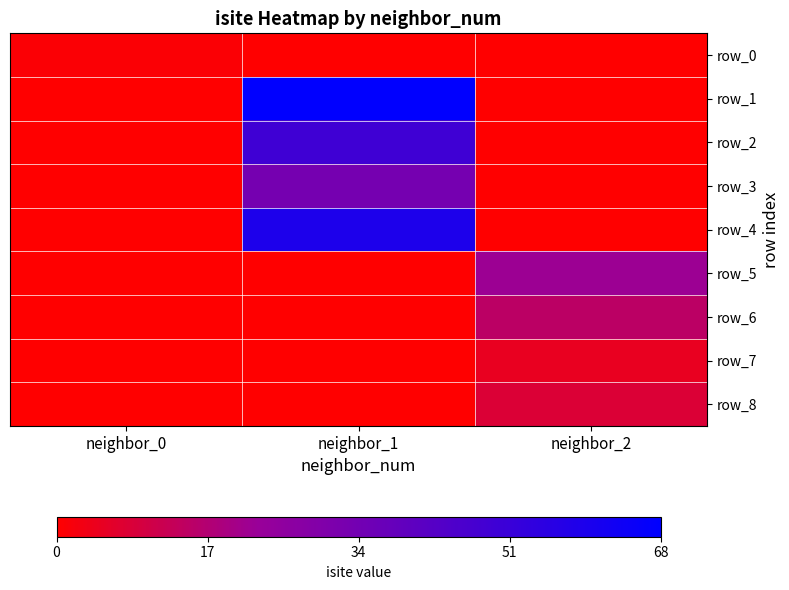

What is the difference between the maximum and minimum values in the row_8 series?

8